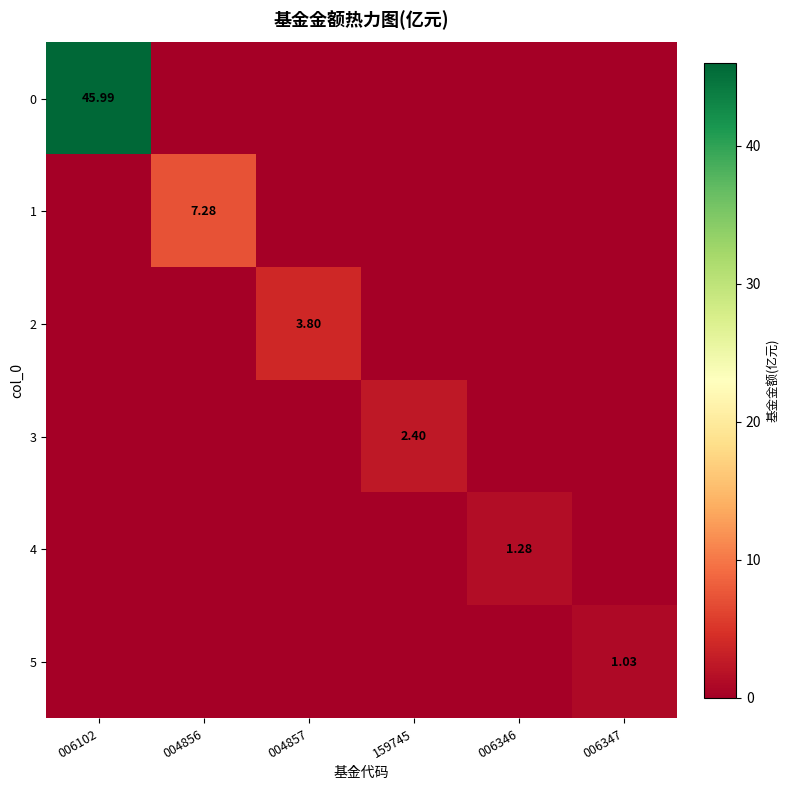

Is it true that 5 equals 0.0 at 006102?

True